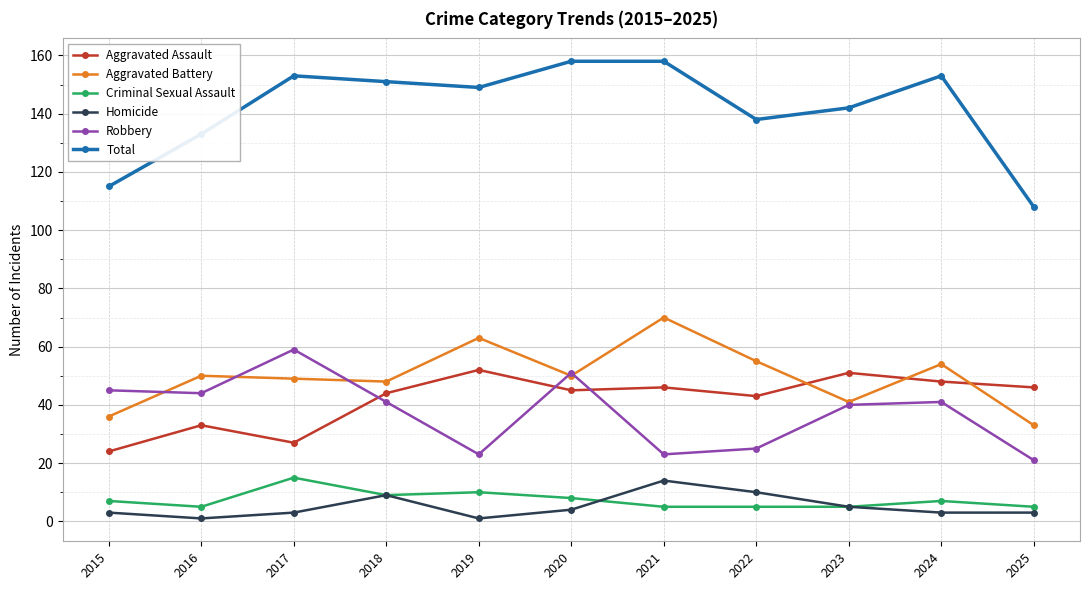

Where is the first local maximum for Robbery?

2017